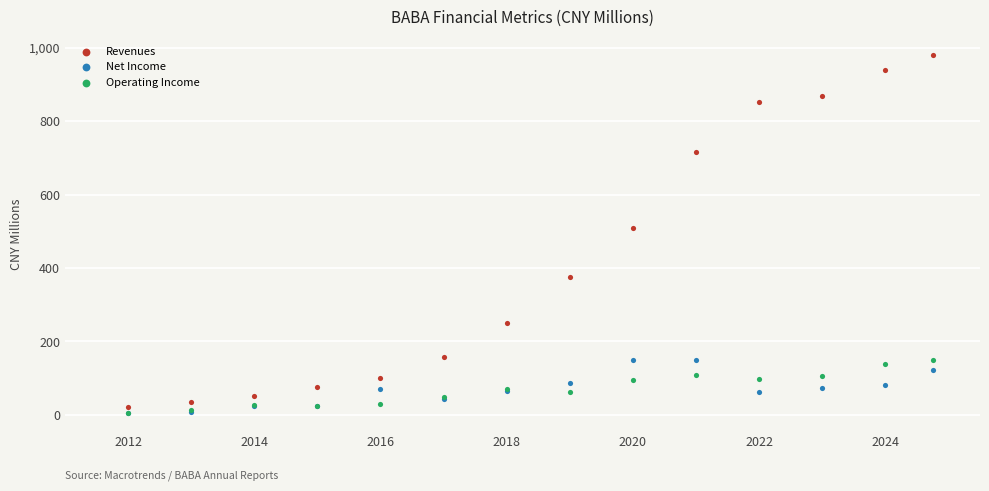

Across all series, what Y value is closest to 492?

509.7